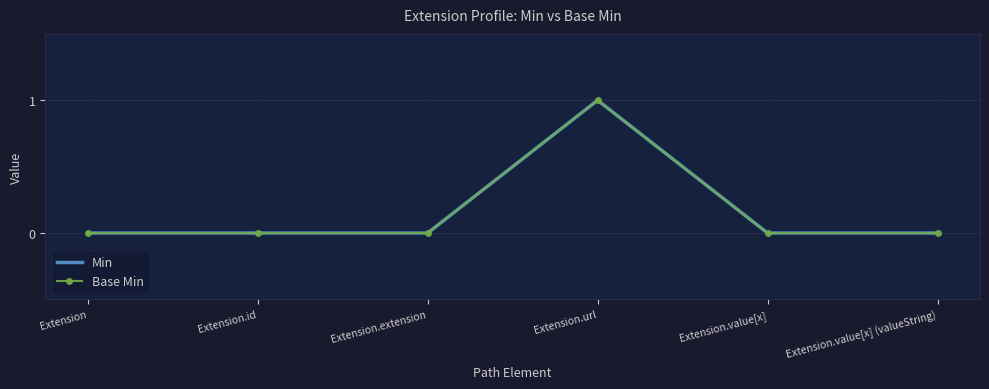

True or false: Min and Base Min cross at least once.

False